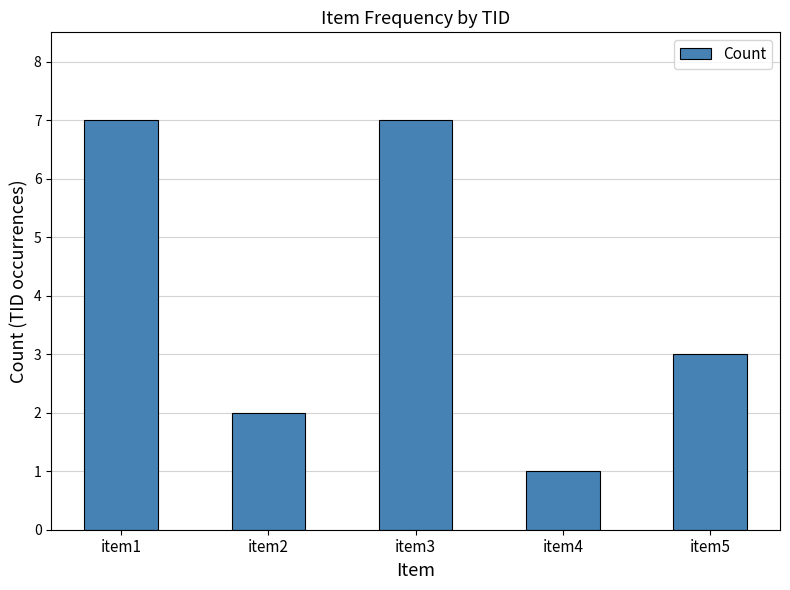

What is the greatest value displayed?

7